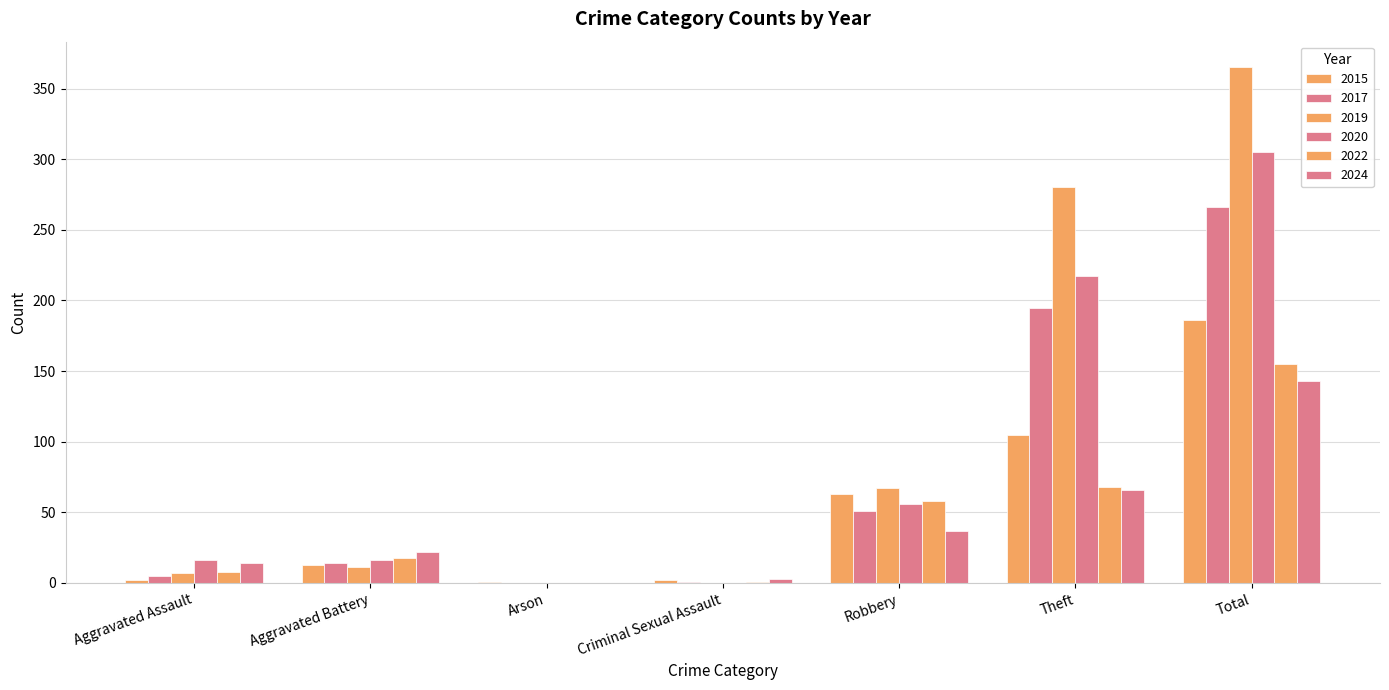

How many distinct data groups are displayed?

6